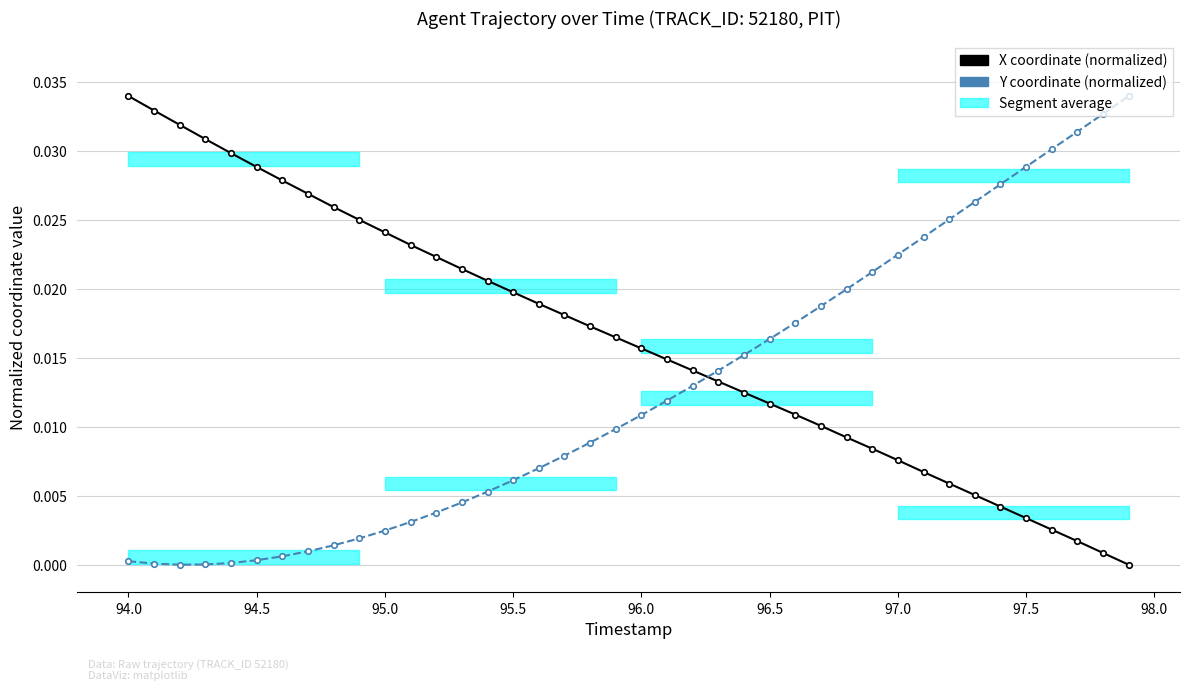

True or false: Y coordinate (normalized) has a value of 0.0 at 33.

False